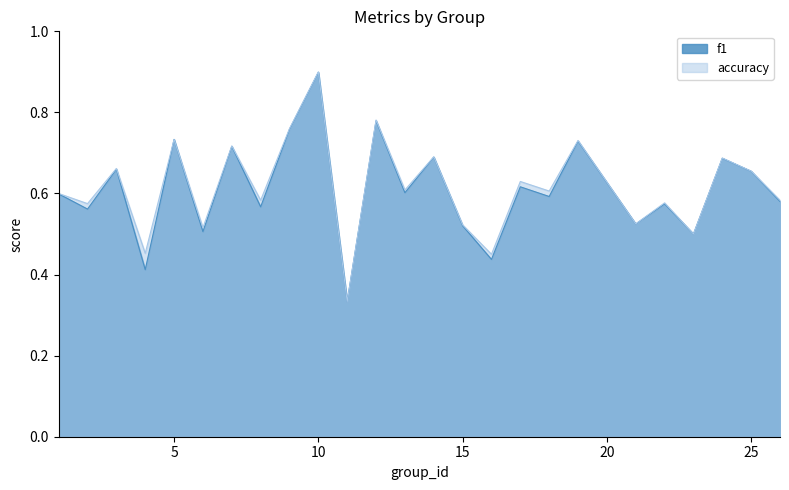

The f1 series shows 0.5 at 6. True or false?

True